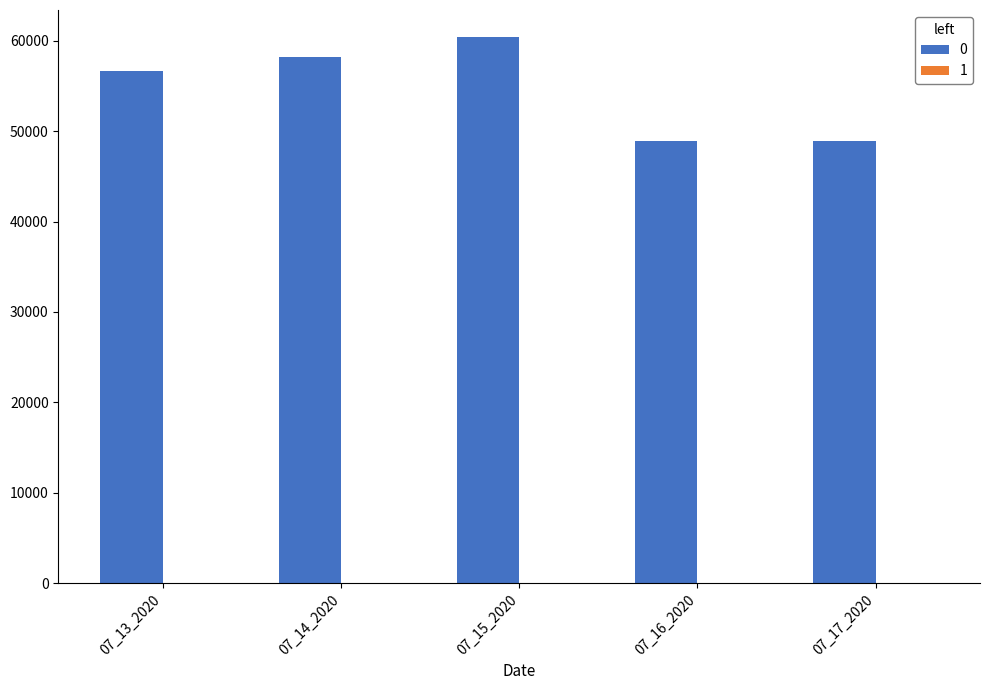

How many groups of bars are there?

5